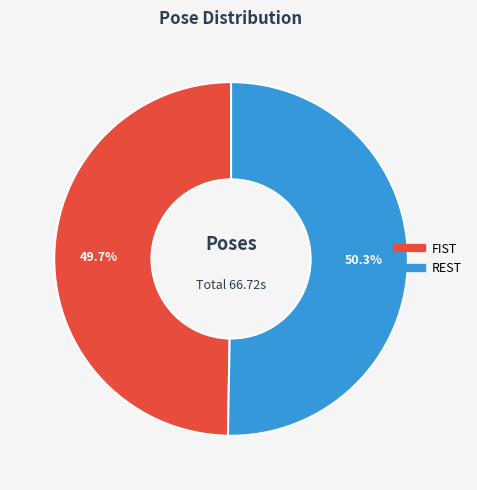

Does any single category account for the majority?

Yes